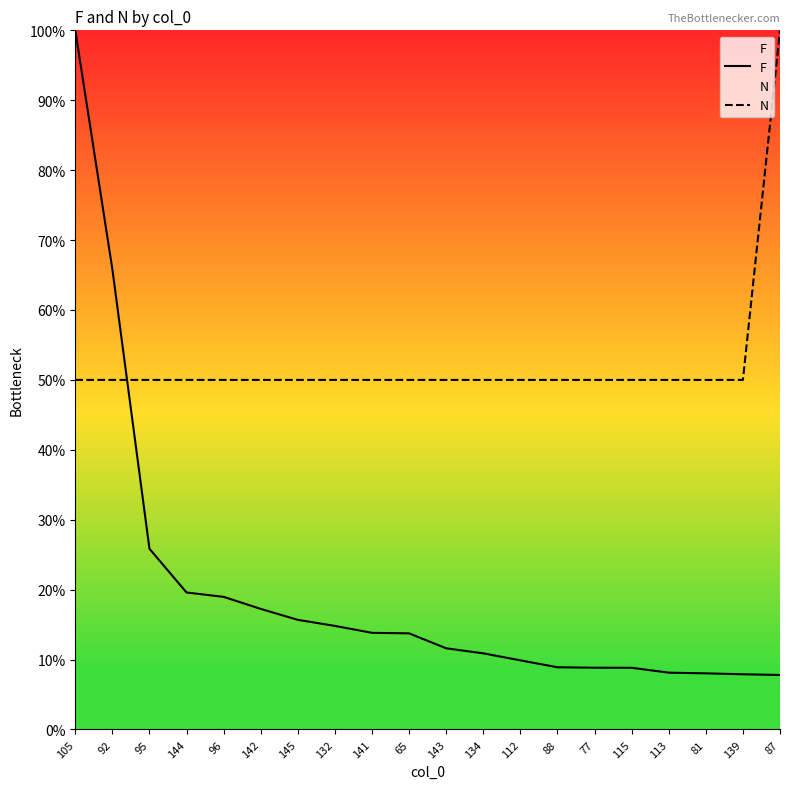

What value does the F series have at 142?

17.2